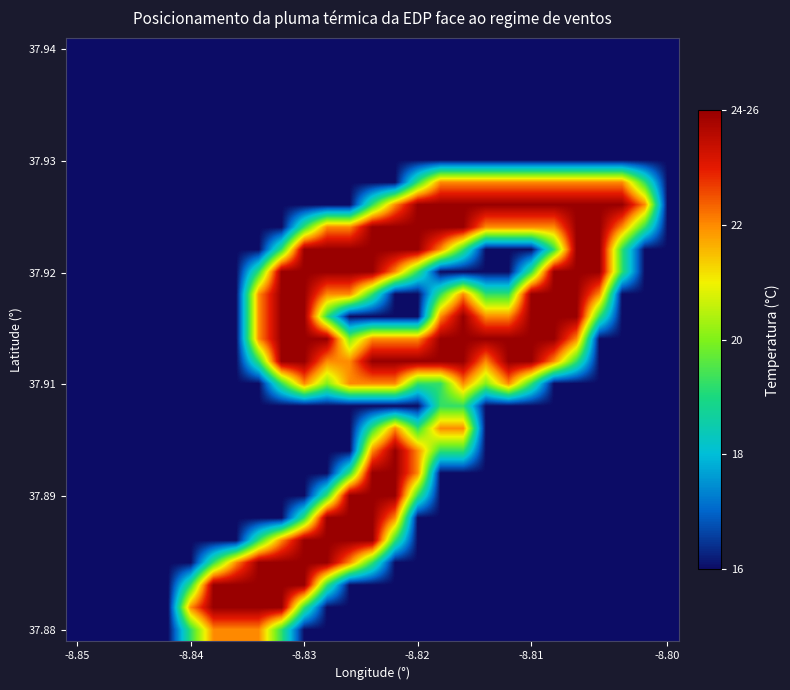

Which category has the lowest value across all series?

-8.85